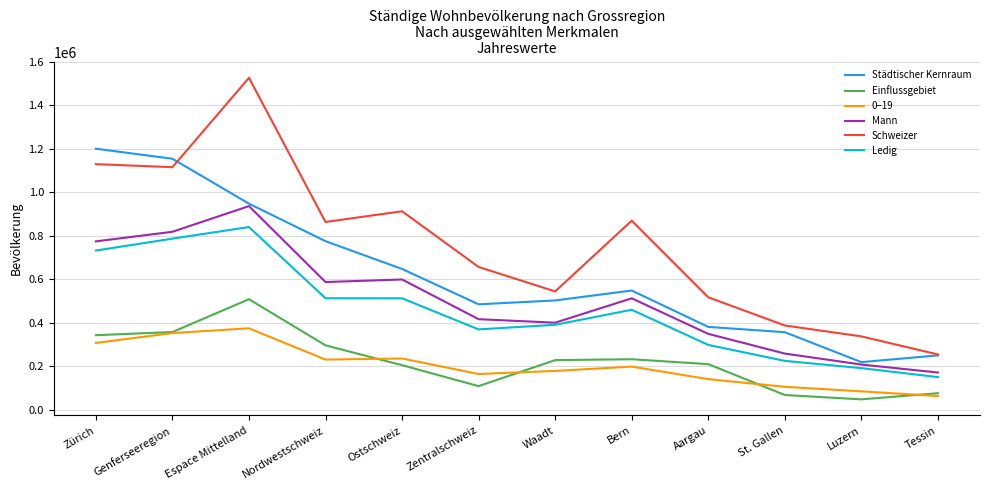

Does the chart display data point markers on the line(s)?

No